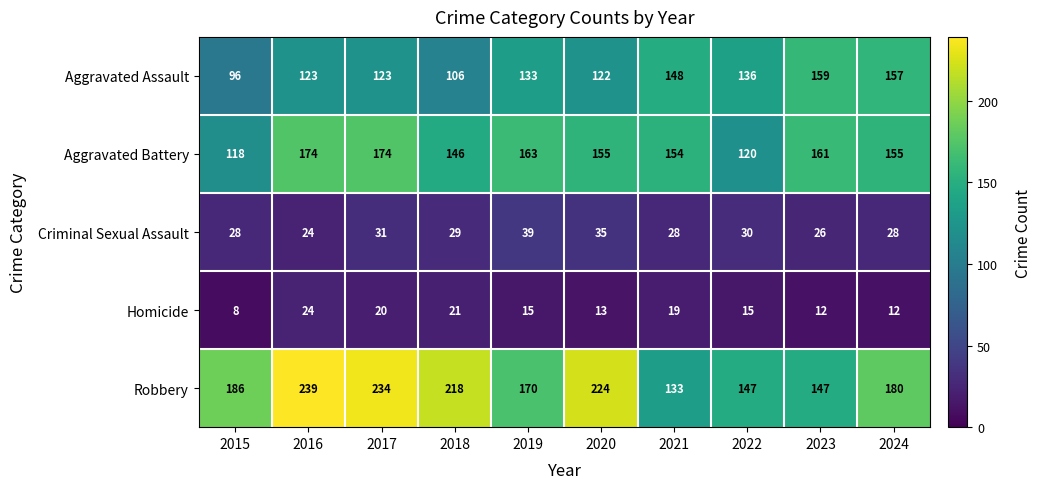

Rank the series at 2019 from lowest to highest value.

Homicide, Criminal Sexual Assault, Aggravated Assault, Aggravated Battery, Robbery